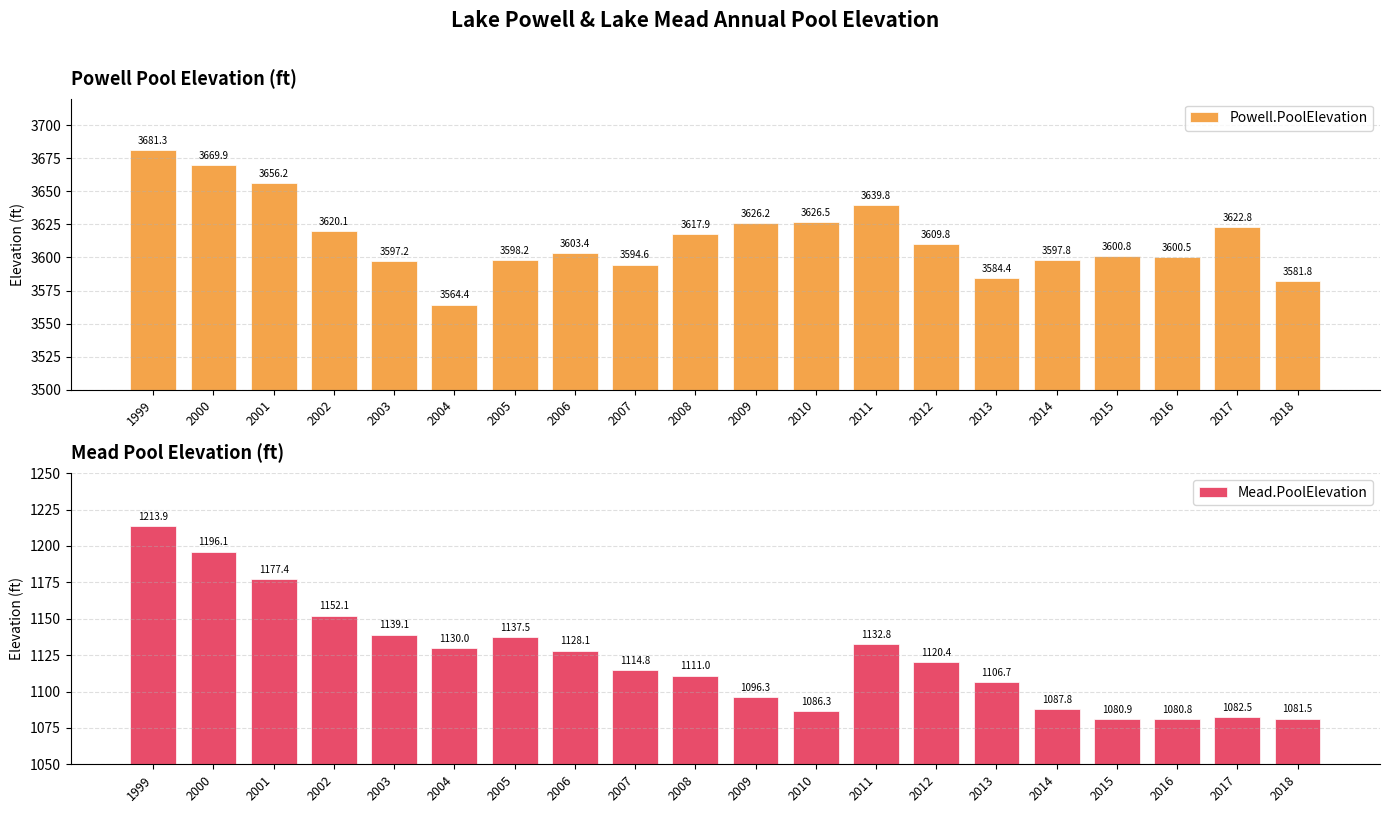

Reading left to right, transcribe all the data shown in this chart.

Powell.PoolElevation: 3681.3	3669.9	3656.2	3620.1	3597.2	3564.4	3598.2	3603.4	3594.6	3617.9	3626.2	3626.5	3639.8	3609.8	3584.4	3597.8	3600.8	3600.5	3622.8	3581.8
Mead.PoolElevation: 1213.9	1196.1	1177.4	1152.1	1139.1	1130.0	1137.5	1128.1	1114.8	1111.0	1096.3	1086.3	1132.8	1120.4	1106.7	1087.8	1080.9	1080.8	1082.5	1081.5